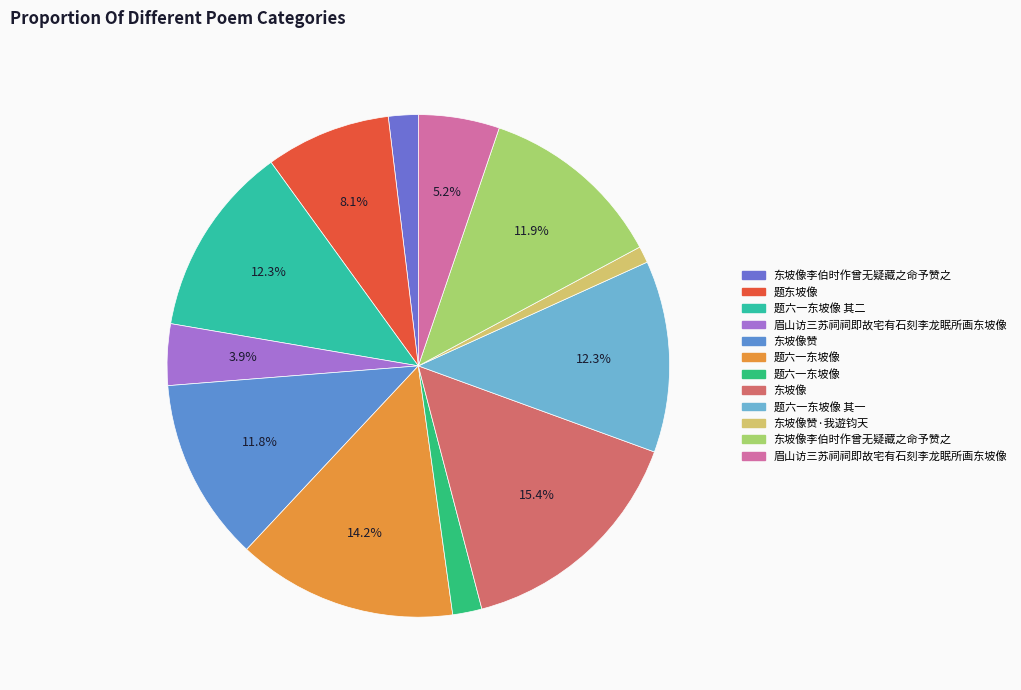

How many slices are in this pie chart?

12